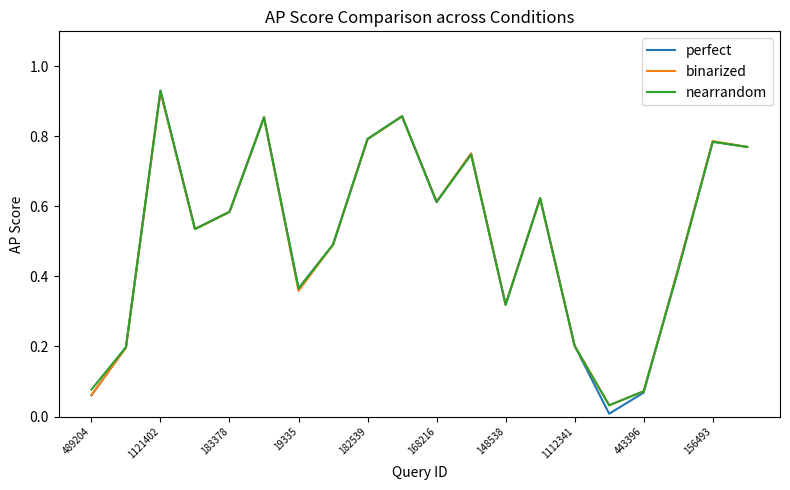

Which series has the widest spread of values?

perfect